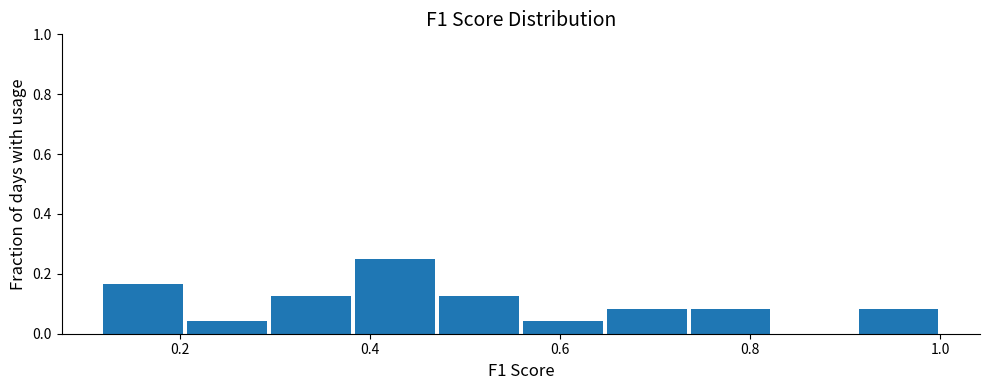

Reading left to right, transcribe this chart: for each bar, give the range it covers on the x-axis and its height. Neither the bar edges nor the heights are printed on the chart, so give them approximately, as read against the axes.

0.12 to 0.20: 0.16
0.20 to 0.30: 0.04
0.30 to 0.38: 0.12
0.38 to 0.48: 0.26
0.48 to 0.56: 0.12
0.56 to 0.64: 0.04
0.64 to 0.74: 0.08
0.74 to 0.82: 0.08
0.82 to 0.92: 0
0.92 to 1.00: 0.08